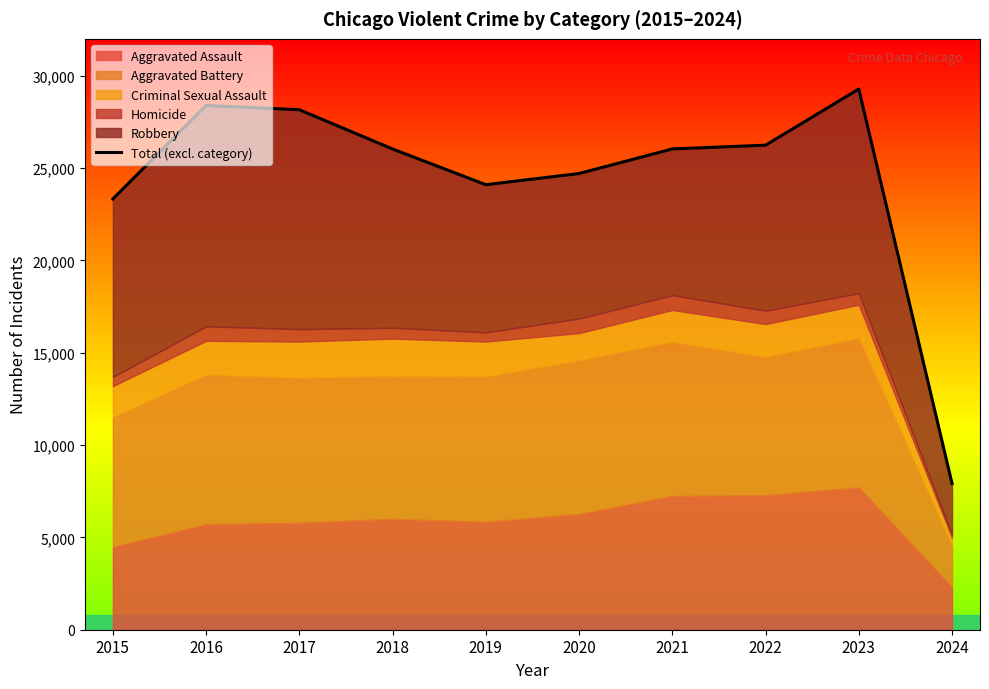

What value does the data have at 2023, to the nearest 10?

29280